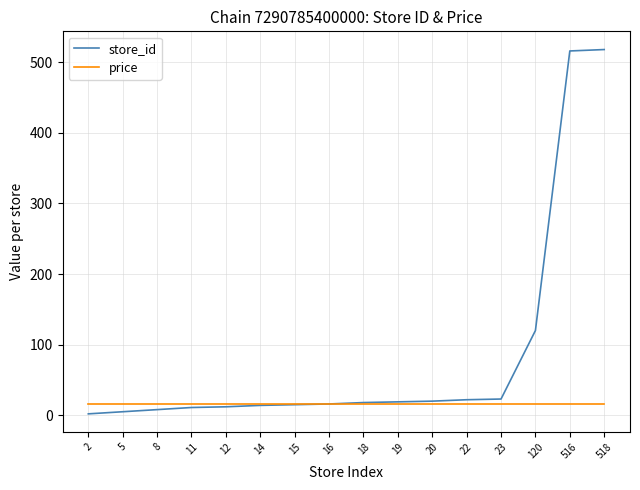

Does the chart display data point markers on the line(s)?

No